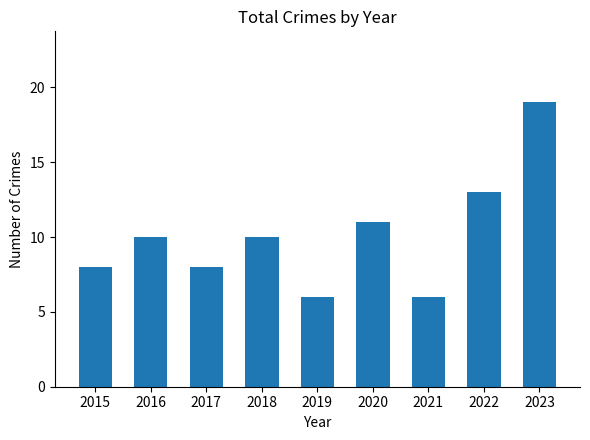

What is the value of the 8th bar from the left?

13